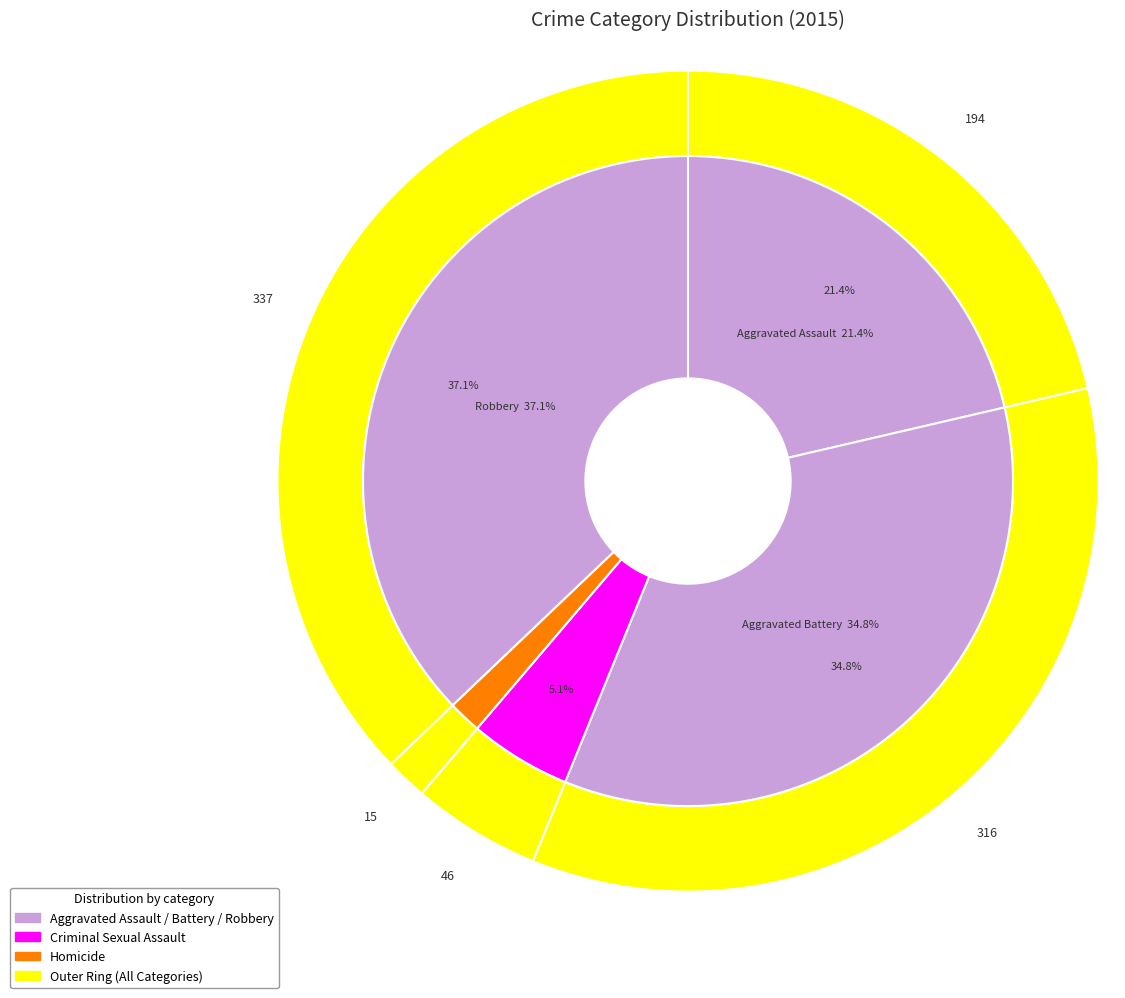

Does any single category account for the majority?

No